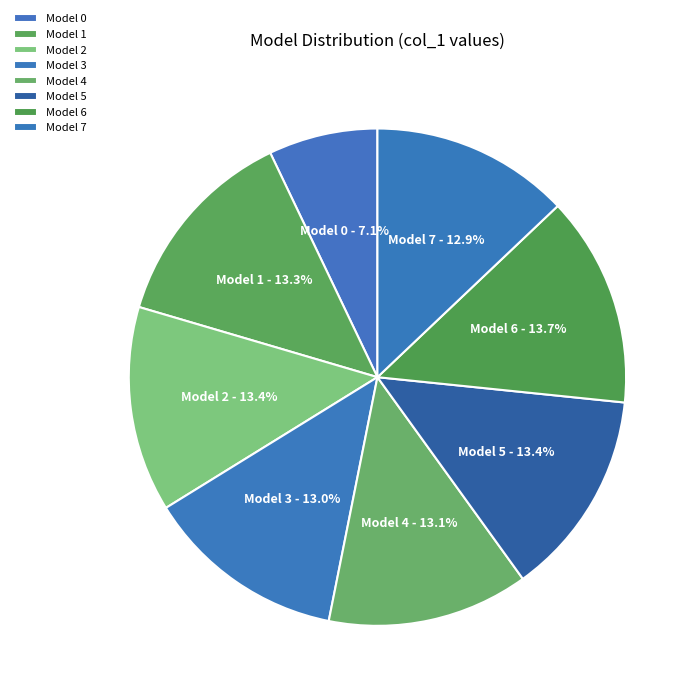

How much of the chart is everything except Model 4?

86.9%